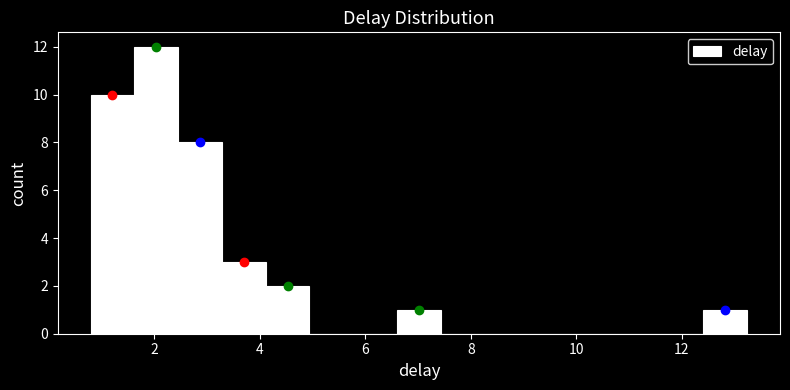

How tall is the bar that spans 2.4 to 3.2 on the x-axis? Neither the bar edges nor the heights are printed on the chart, so give them approximately, as read against the axes.

8